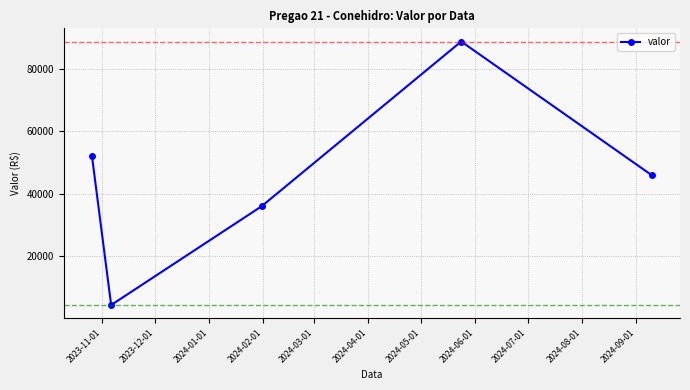

How many lines are shown in the chart?

1